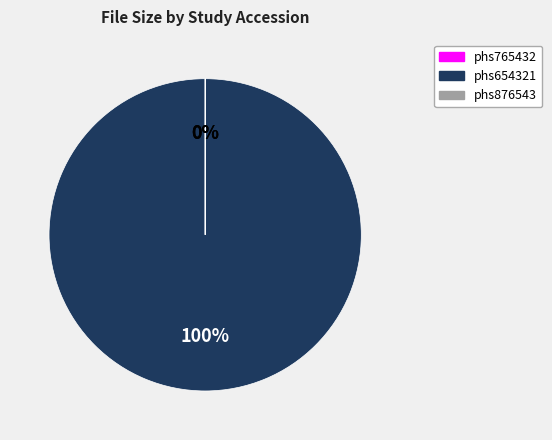

How much of the chart is everything except phs765432?

100.0%